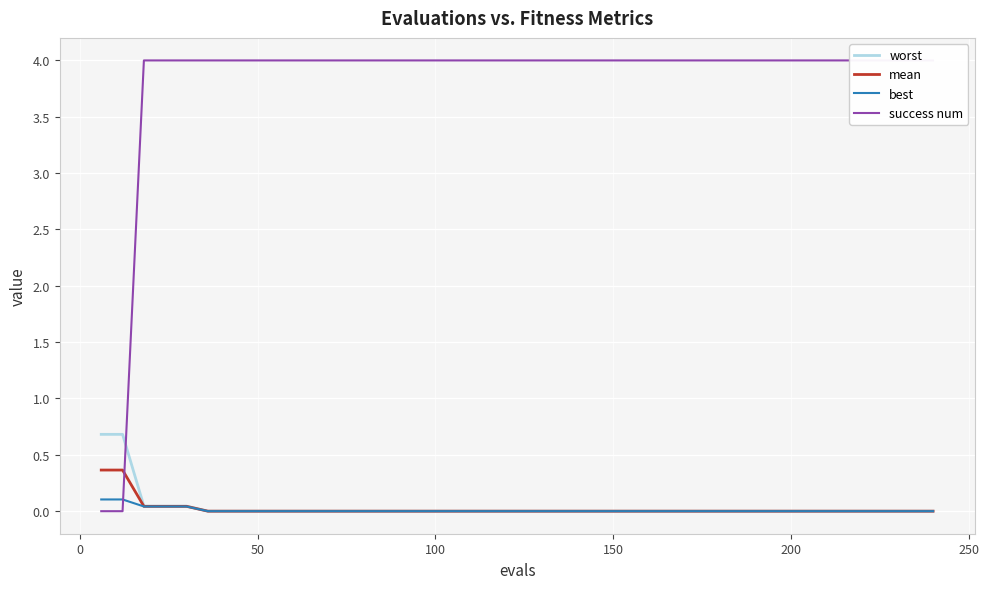

Which series has the largest total across all categories?

success num